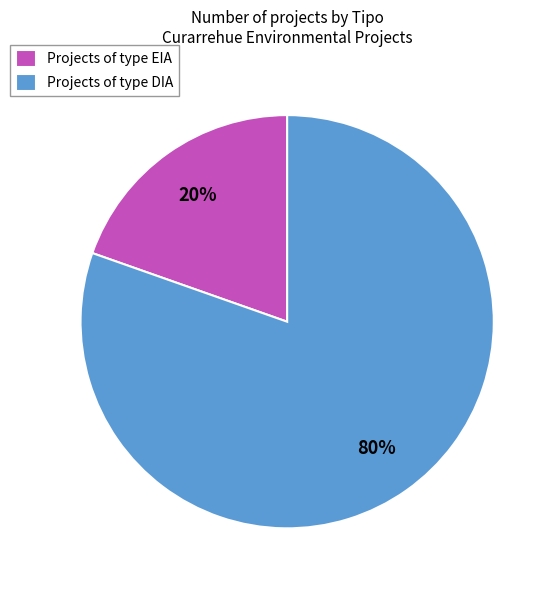

Is there any slice that represents more than half of the pie?

Yes